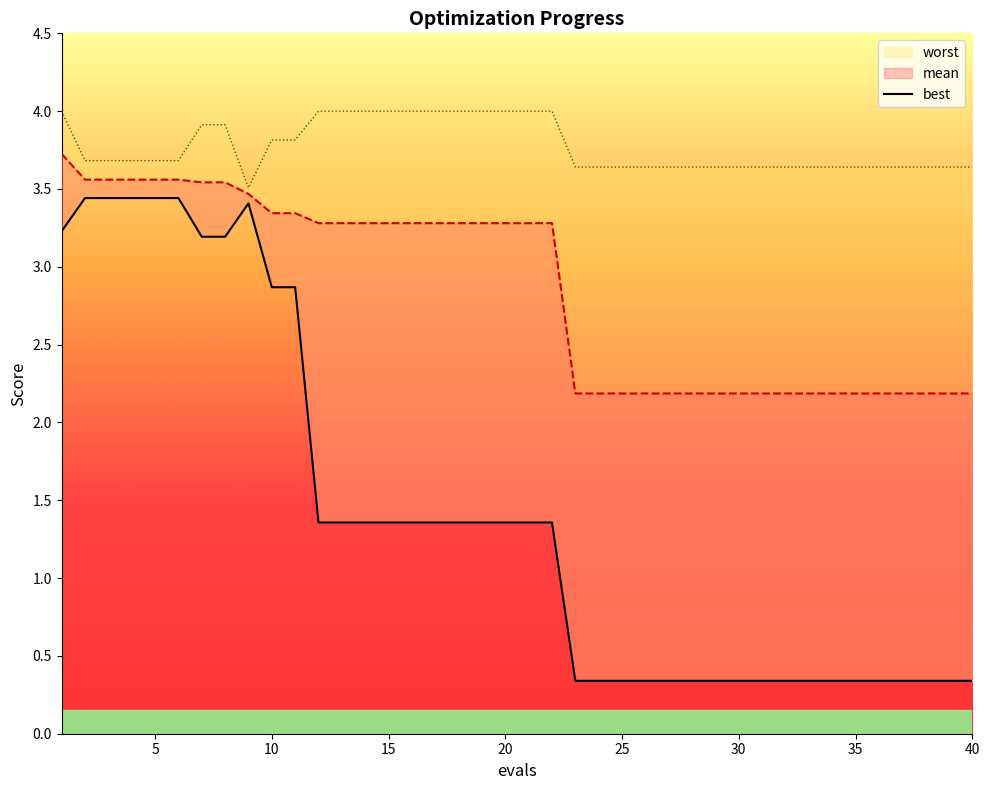

How many categories are shown in the chart?

40